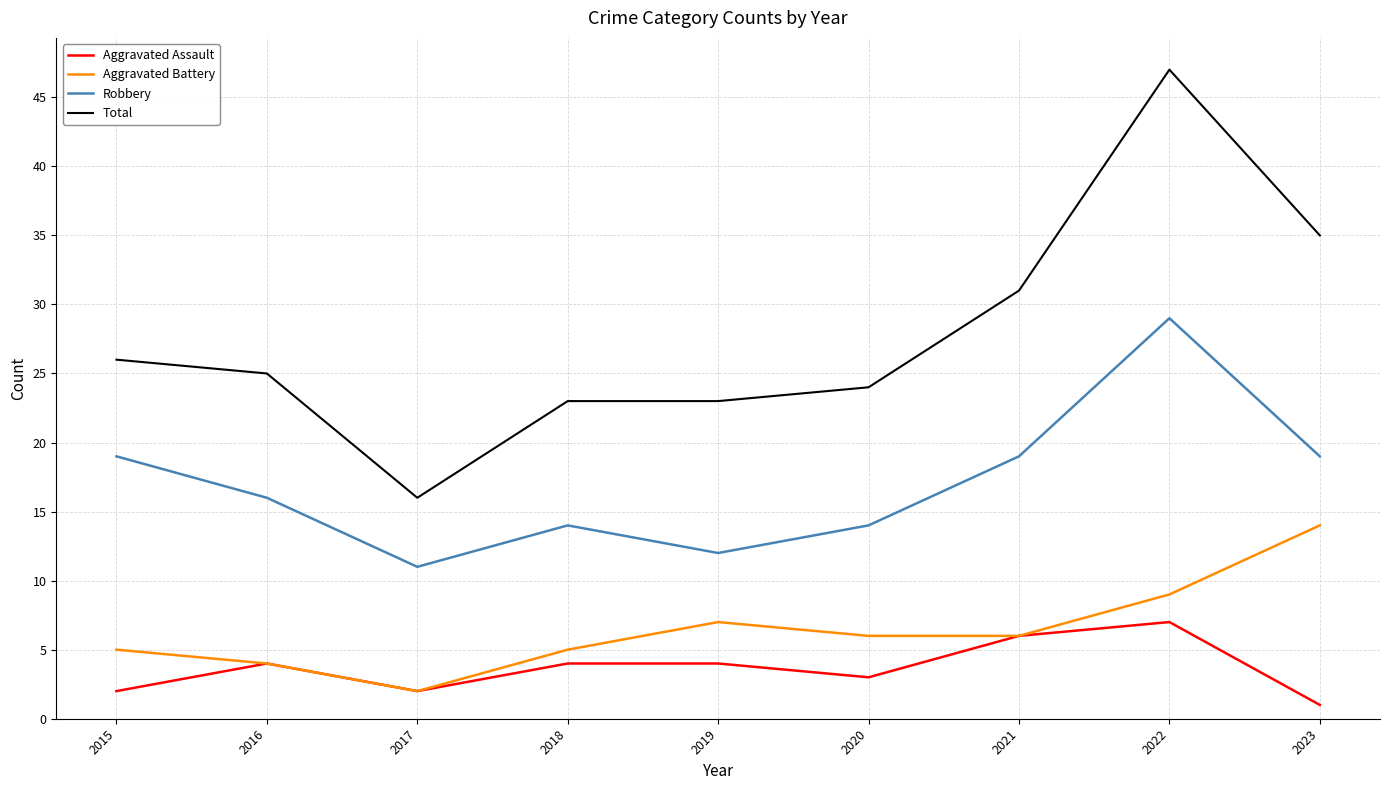

At which category does the chart reach its peak across all series?

2022